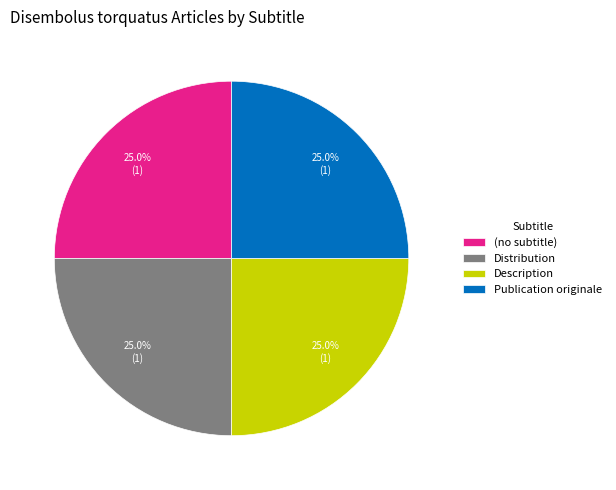

What percentage do Description and (no subtitle) together represent?

50.0%